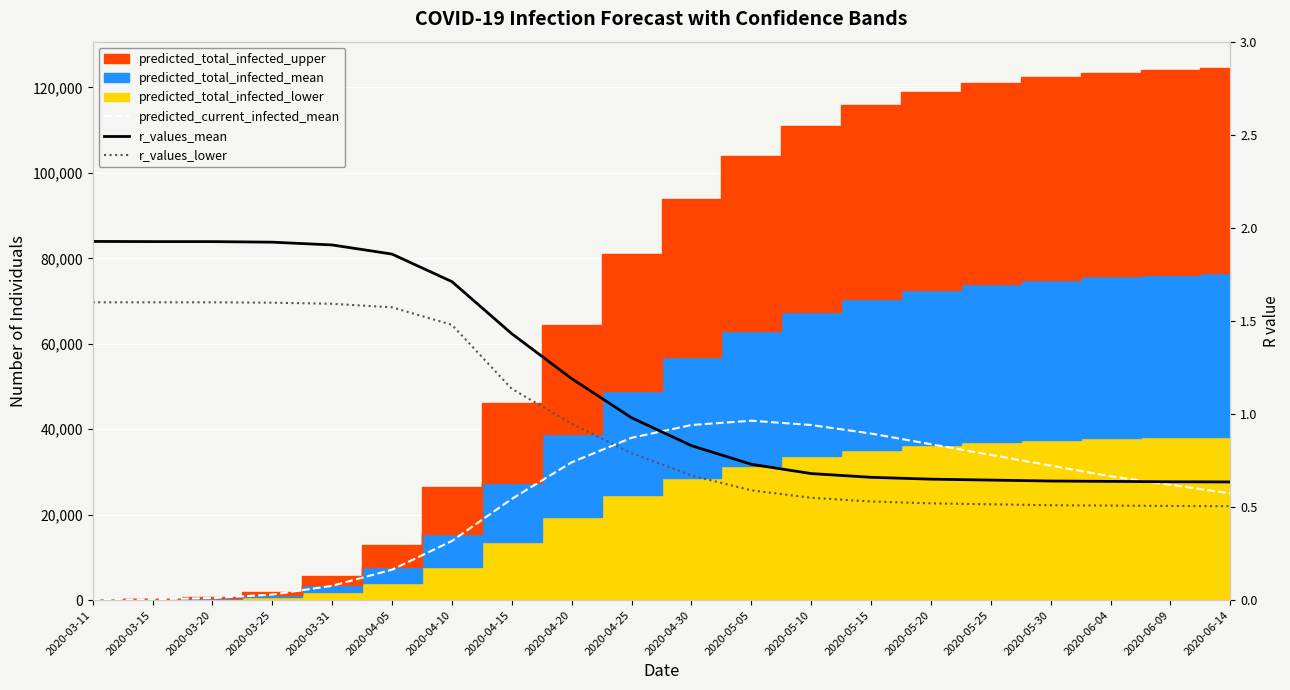

What is the sum of the r_values_lower values at 2020-05-20 and 2020-04-15?

1.7